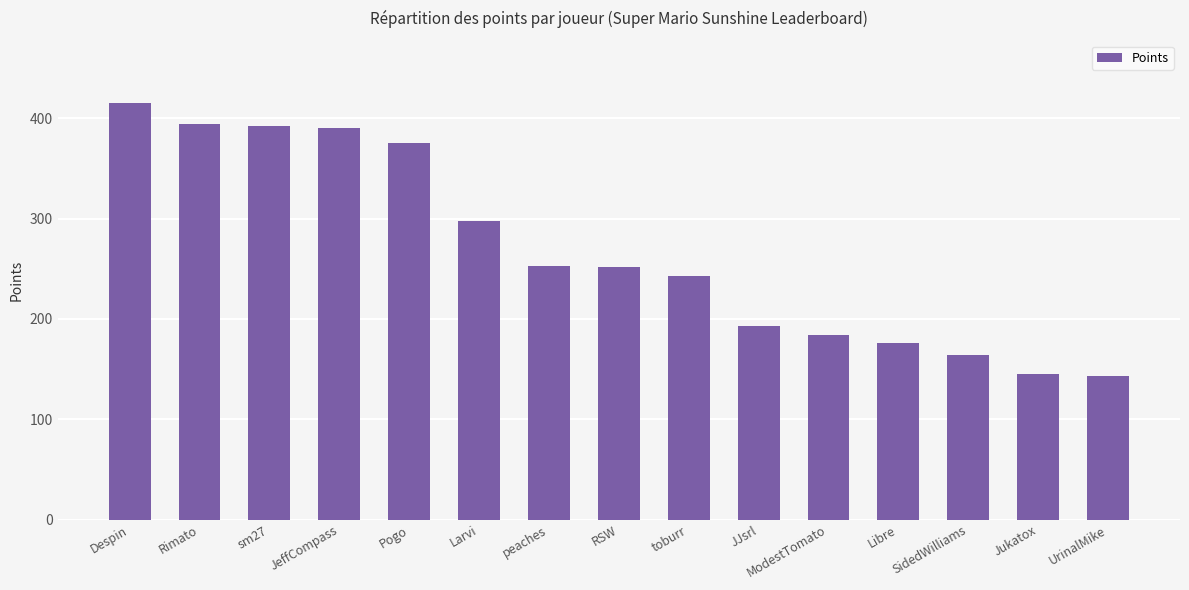

What is the label of the 15th bar from the left?

UrinalMike